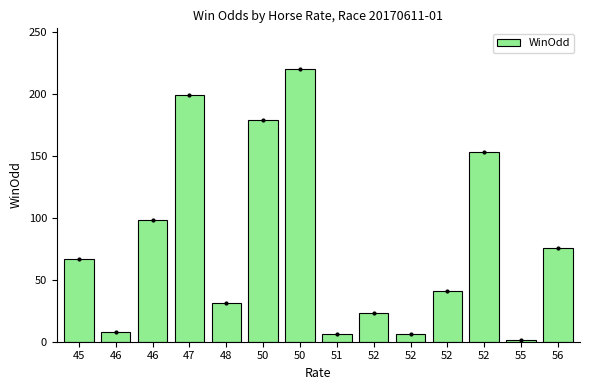

How many categories are shown in the chart?

14